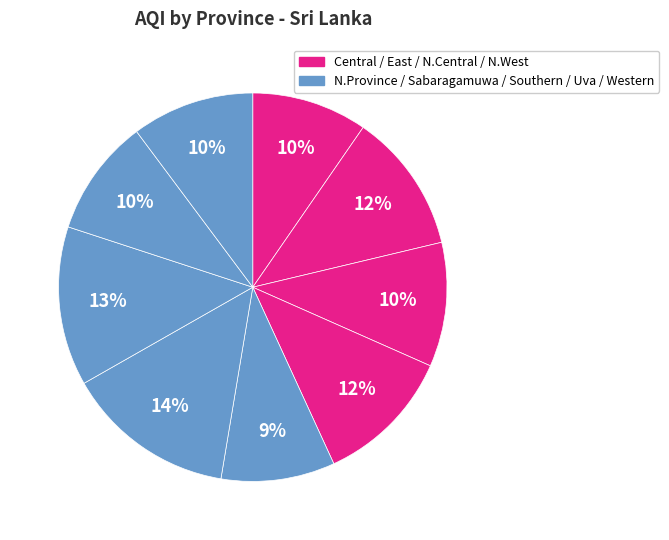

Rank the categories by value from lowest to highest.

Northern Province, Central, Uva, Western, North Central, North Western, Eastern Province, Southern, Sabaragamuwa